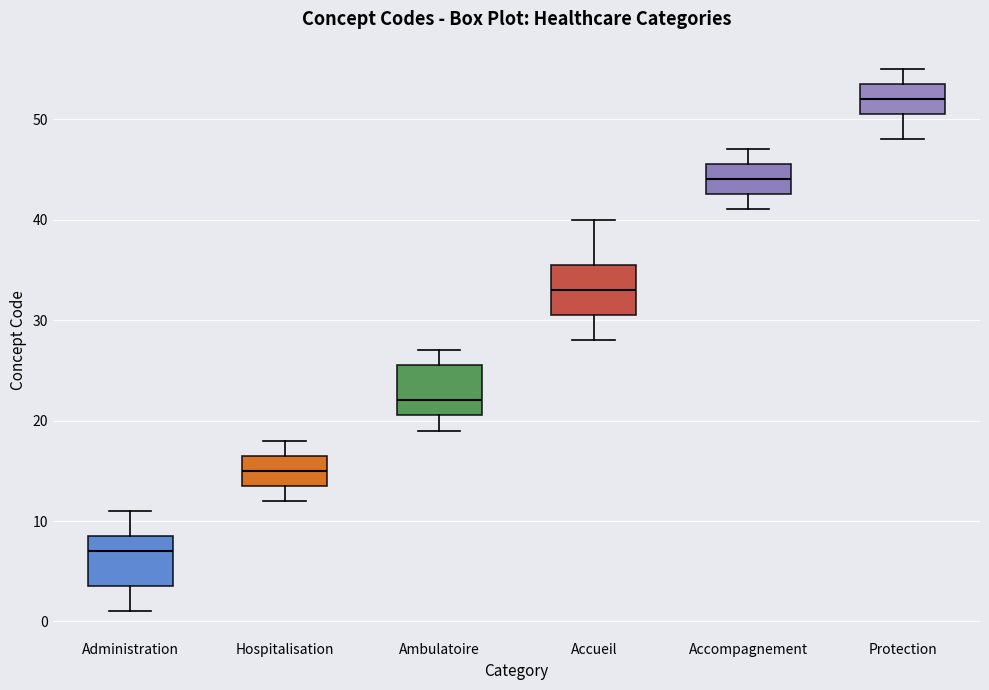

Reading left to right, read every box against the y-axis: the position of its median line, the range the box covers, and the ends of its whiskers. The values are not printed on the chart, so give them approximately, as read against the axis.

Administration: median 7, box 4 to 9, whiskers 1 to 11
Hospitalisation: median 15, box 14 to 17, whiskers 12 to 18
Ambulatoire: median 22, box 21 to 26, whiskers 19 to 27
Accueil: median 33, box 31 to 36, whiskers 28 to 40
Accompagnement: median 44, box 43 to 46, whiskers 41 to 47
Protection: median 52, box 51 to 54, whiskers 48 to 55